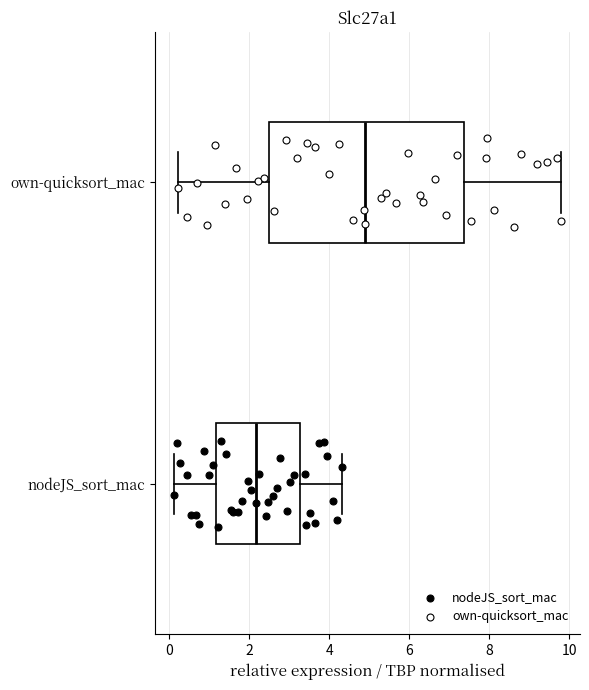

Comparing the boxes themselves (not the whiskers), which one is the widest?

own-quicksort_mac